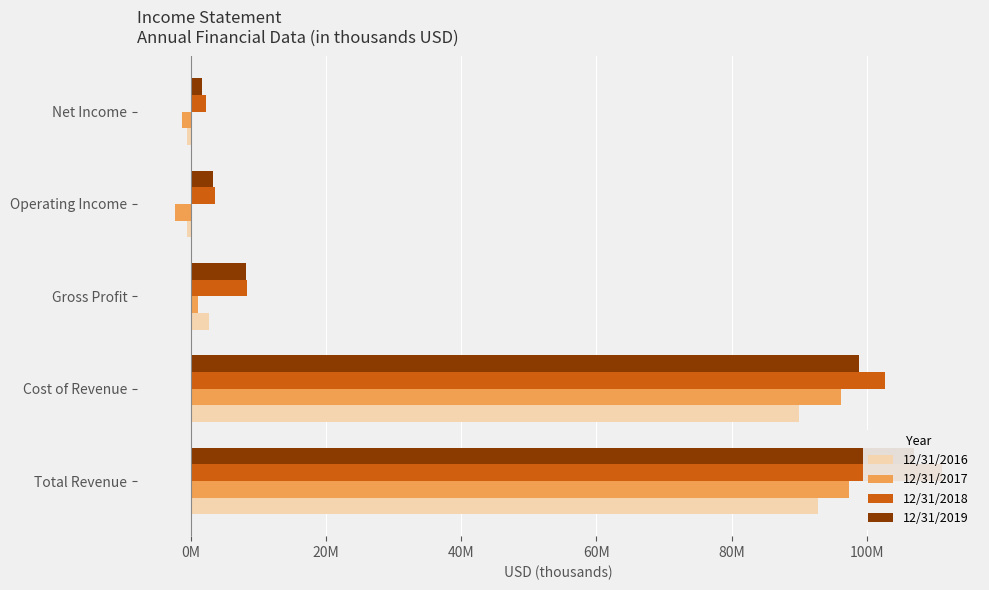

At Total Revenue, list the series in order from largest to smallest.

12/31/2018, 12/31/2019, 12/31/2017, 12/31/2016